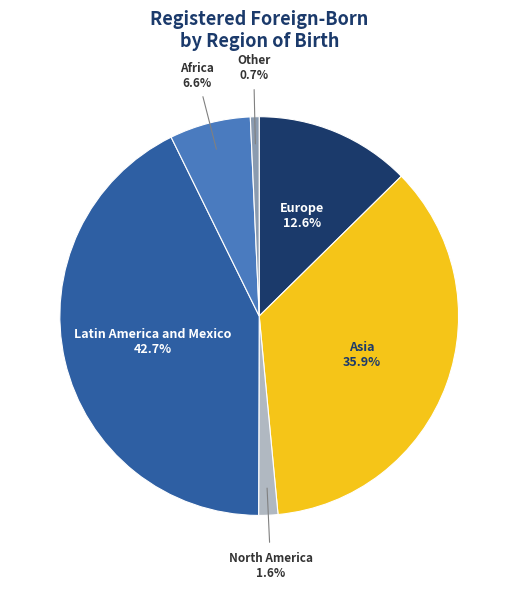

Which category has the biggest portion of the pie?

Latin America and Mexico